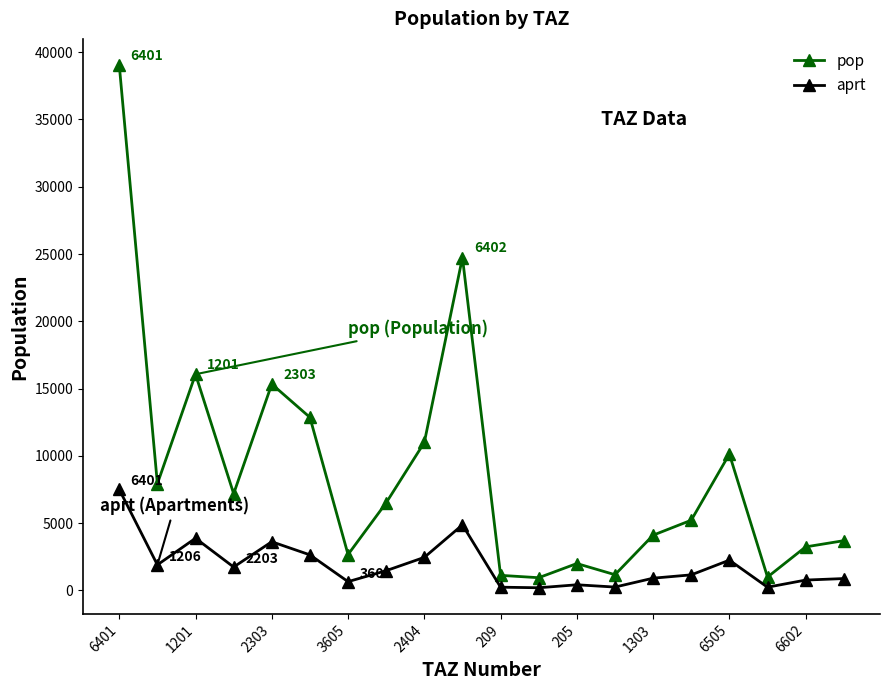

Which series has the largest total across all categories?

pop